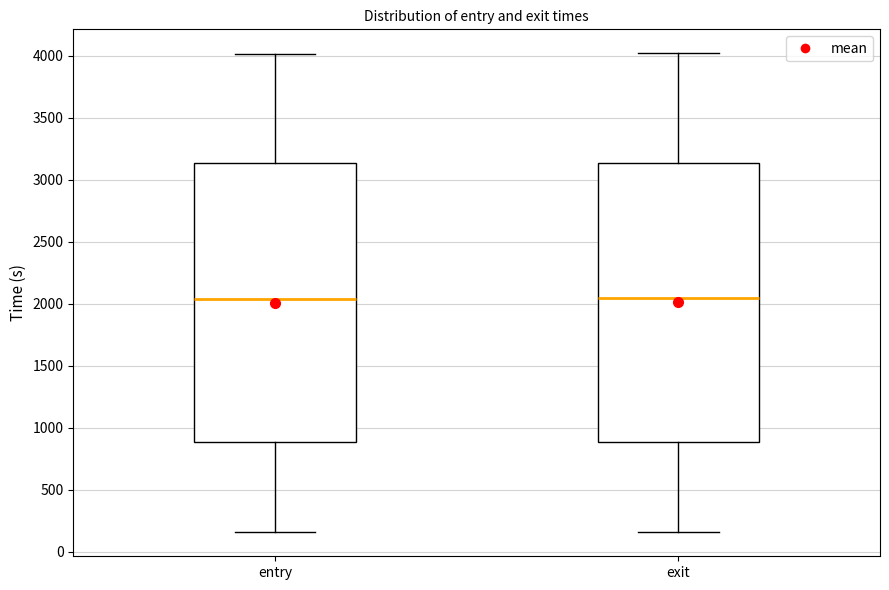

Reading left to right, transcribe this box plot: for each box, give where its median line is, the range the box spans, and where its two whiskers end, as read against the y-axis. The values are not printed on the chart, so give them approximately, as read against the axis.

entry: median 2050, box 900 to 3150, whiskers 150 to 4000
exit: median 2050, box 900 to 3150, whiskers 150 to 4000